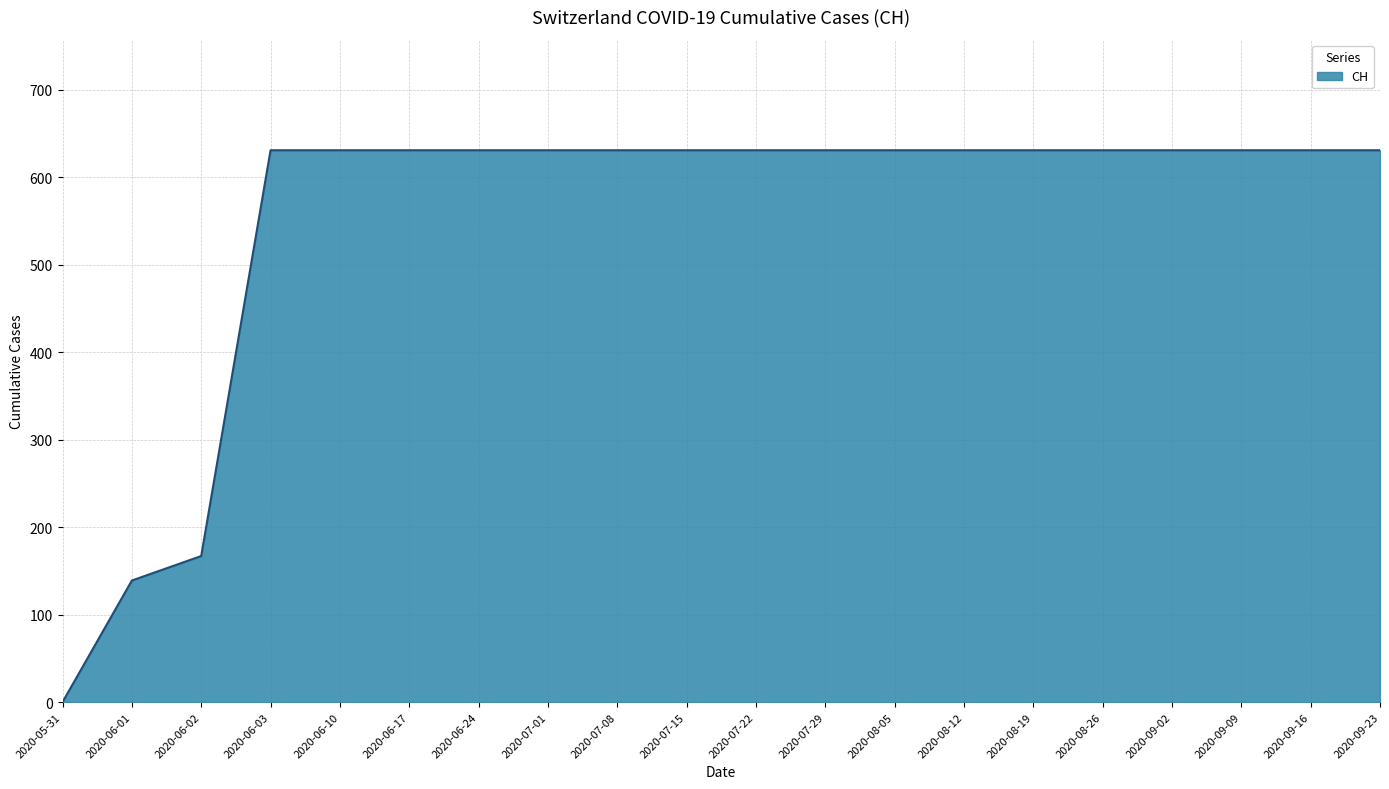

Reading right to left, transcribe all the data shown in this chart.

631	631	631	631	631	631	631	631	631	631	631	631	631	631	631	631	631	167	139	0